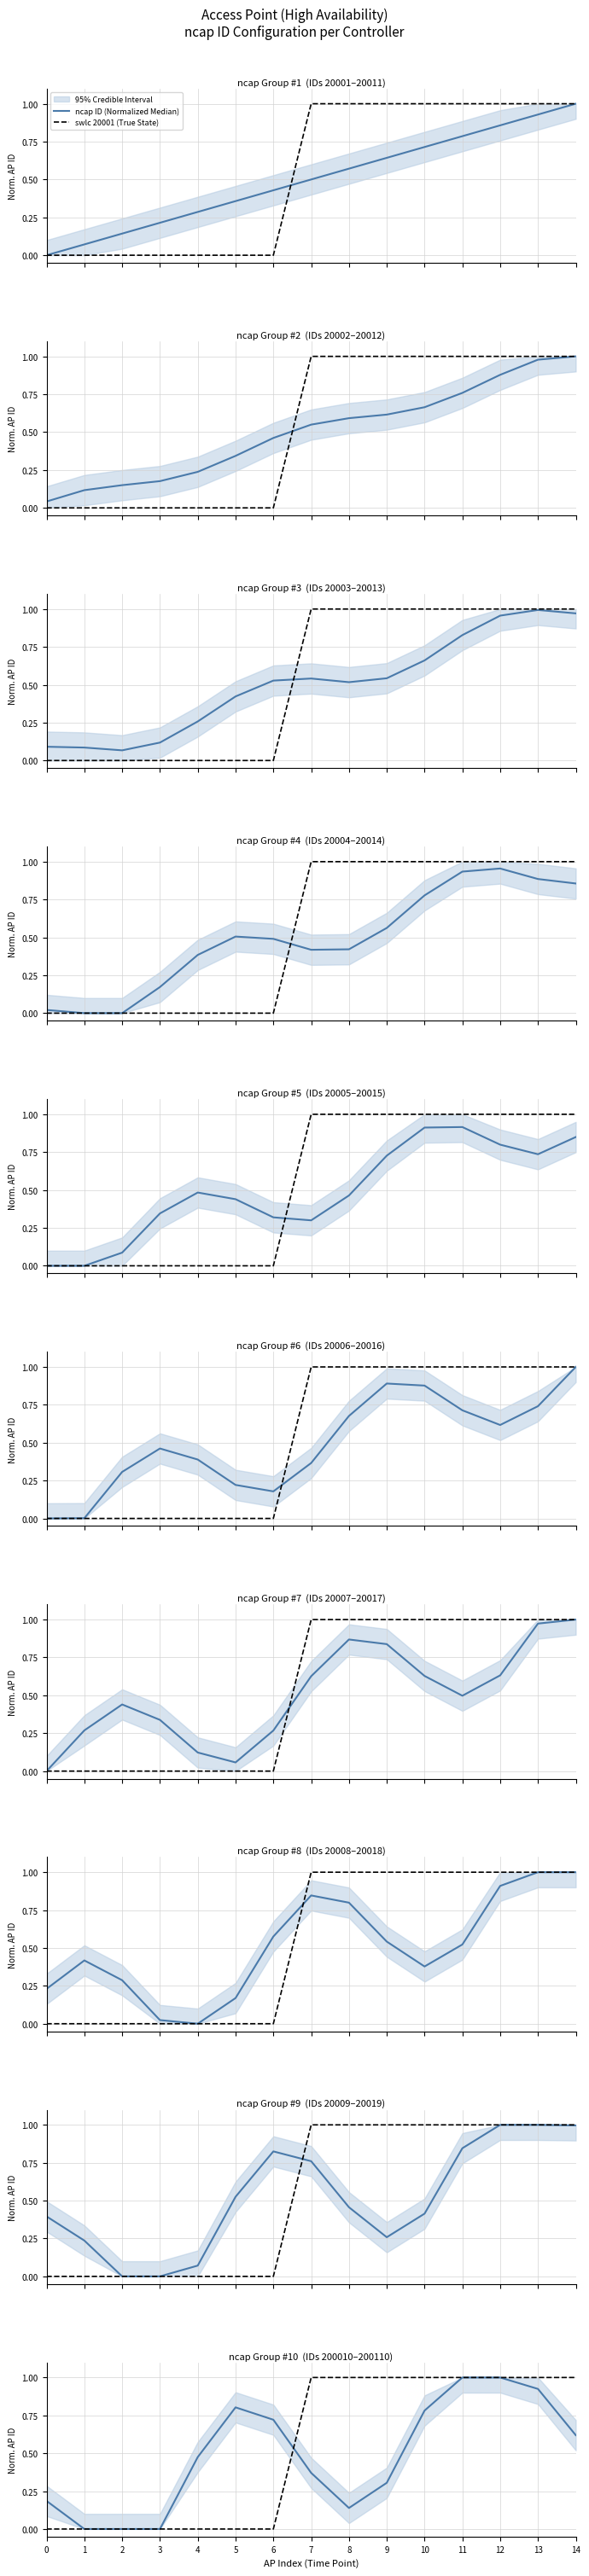

At 3, list the series in order from largest to smallest.

ncap ID (Normalized Median), swlc 20001 (True State)